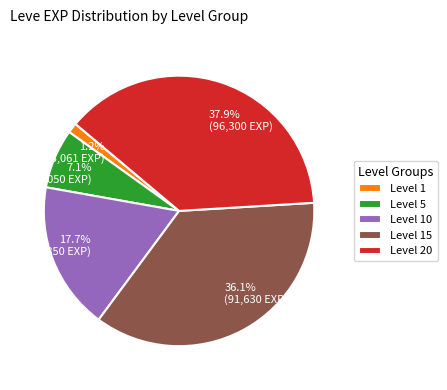

What percentage is NOT represented by 1.2% (3,061 EXP)?

98.8%